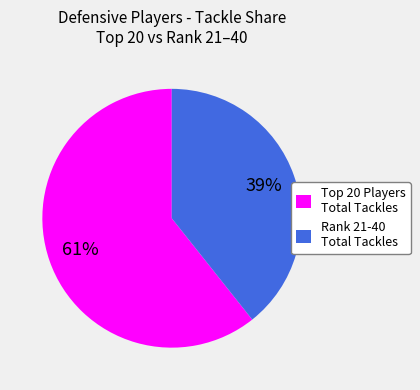

How many slices are in this pie chart?

2